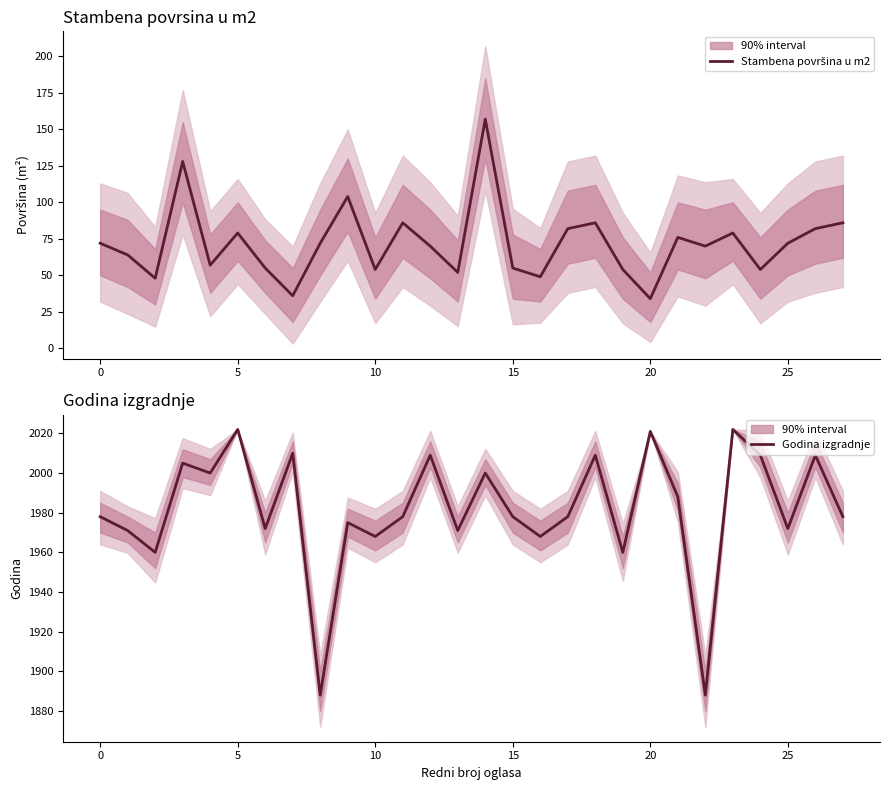

What is the difference between the highest and lowest values at 18?

1923